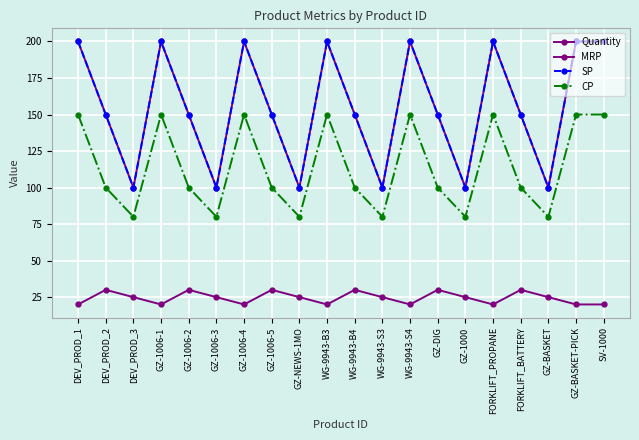

True or false: Quantity and MRP intersect in this chart.

False